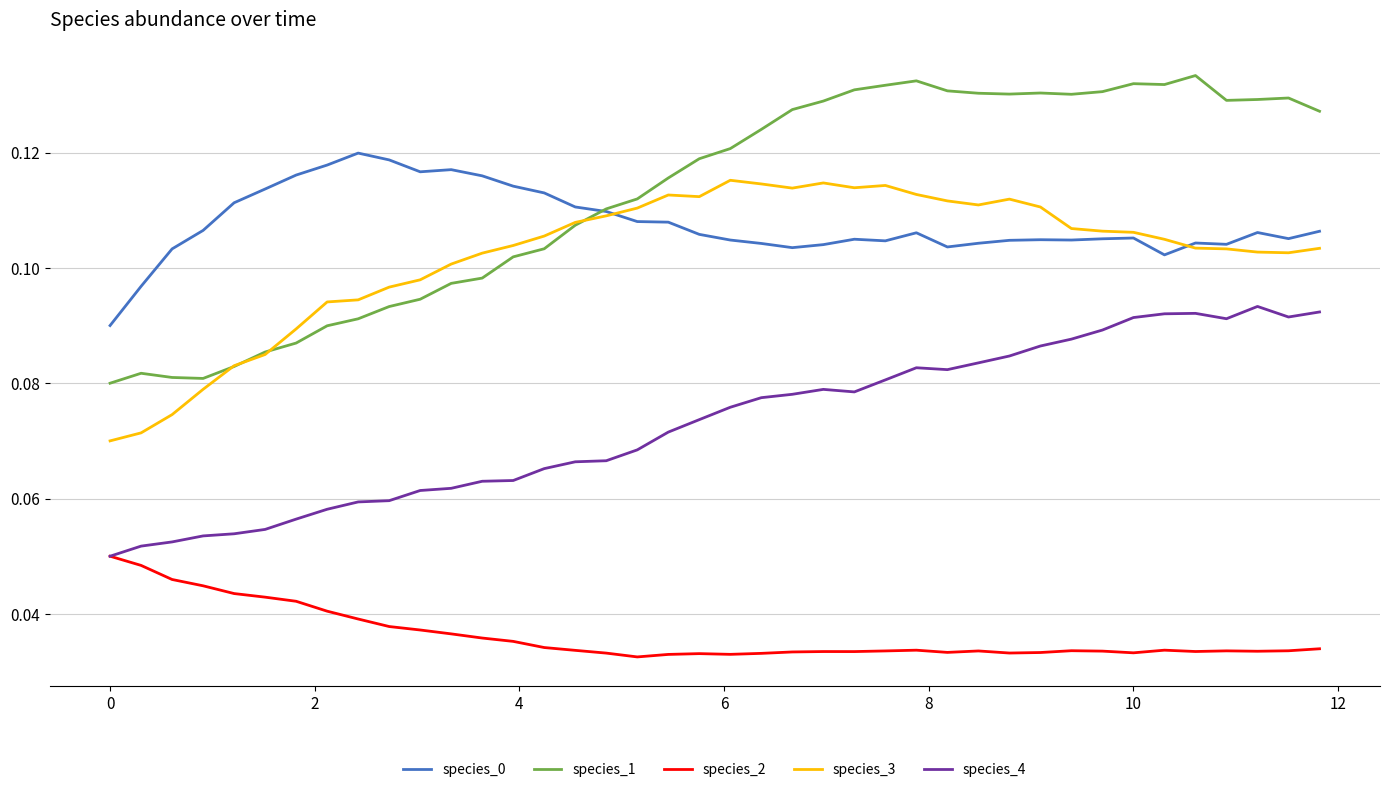

In species_2, how many points are lower than both neighbors (excluding endpoints)?

8